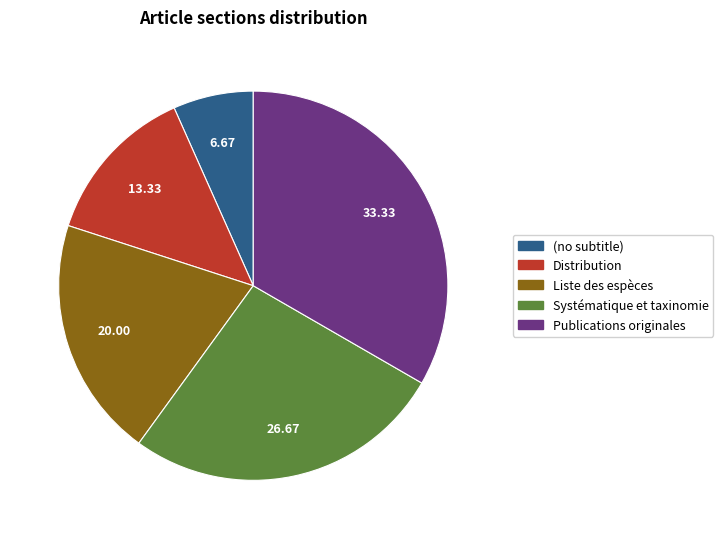

How many slices are in this pie chart?

5